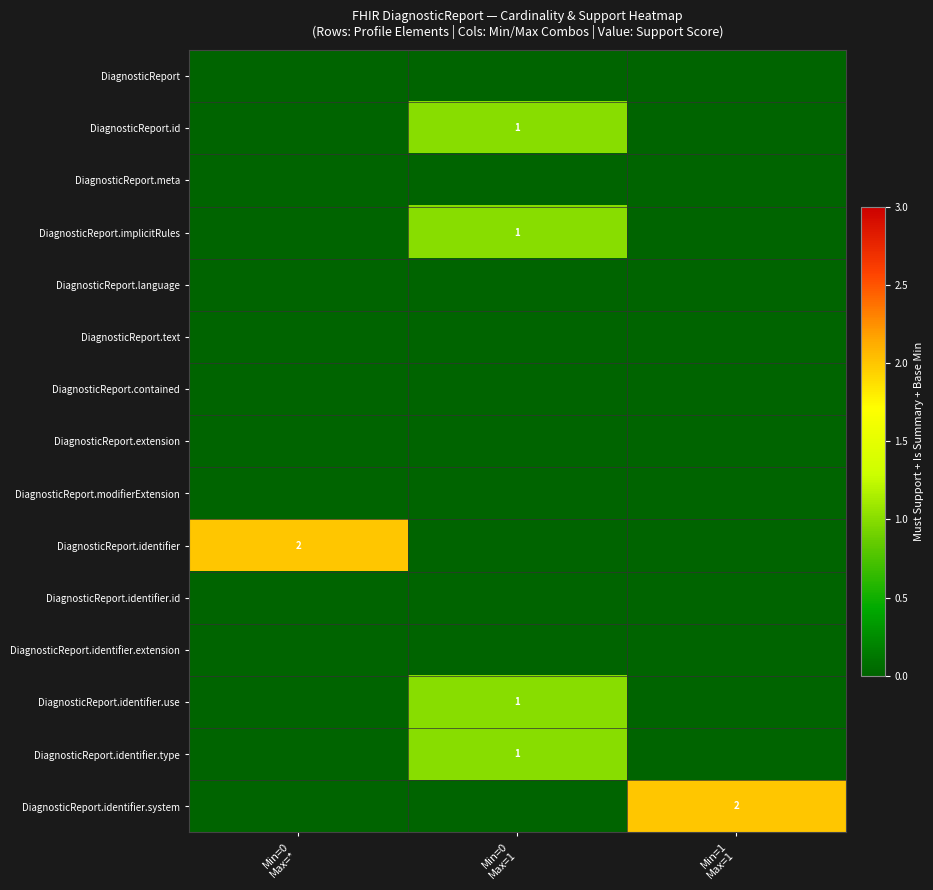

How many categories are shown in the chart?

3